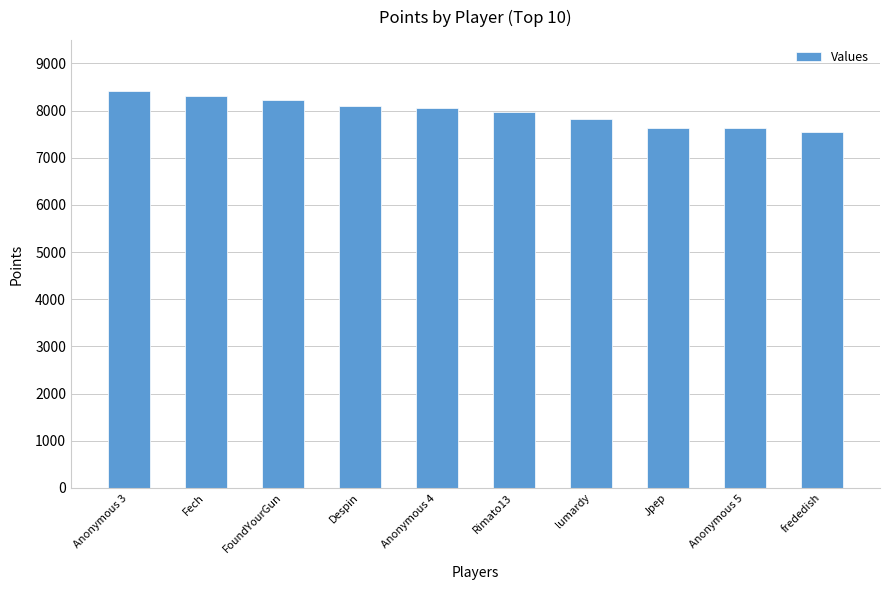

Is it true that the value at lumardy is 7823?

True